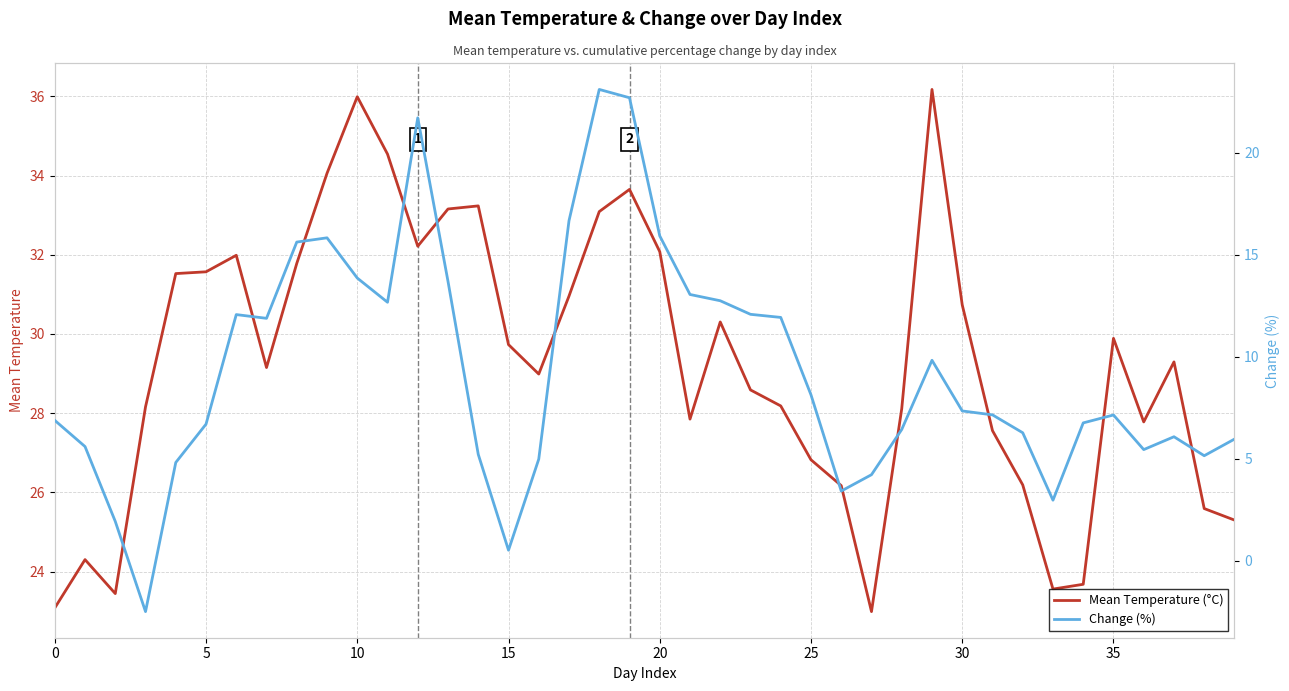

What is the value of the Mean Temperature (°C) point at the 34th from the left?

23.6